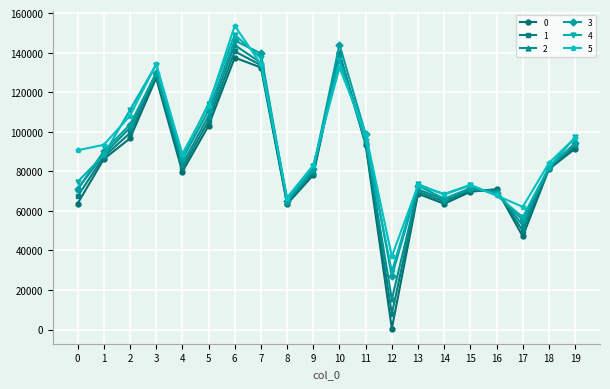

What is the spread (max minus min) of values at 19?

5850.5